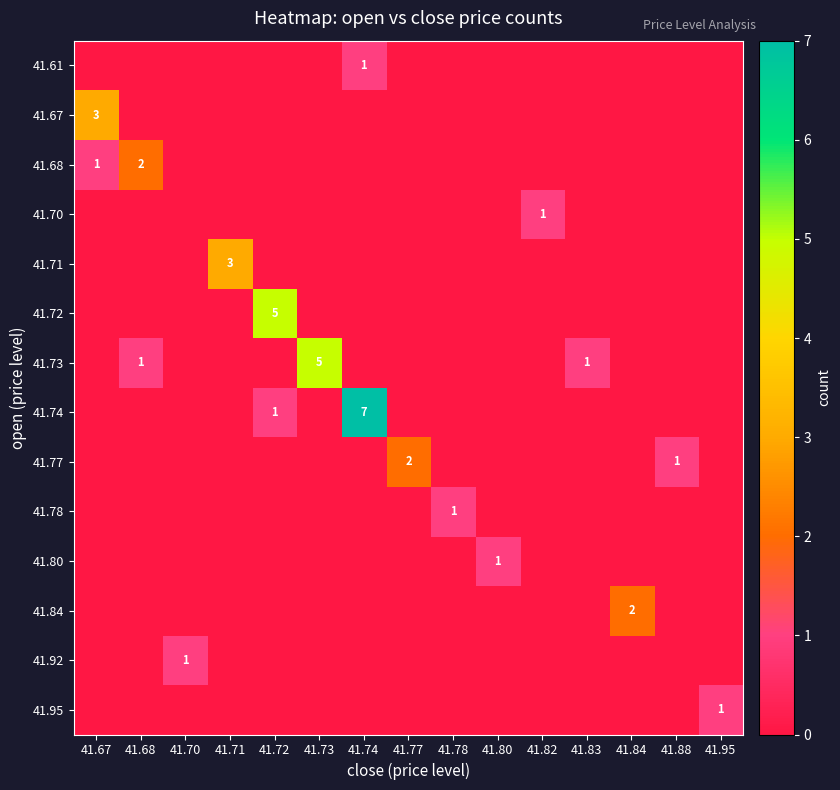

Which series has the largest range (max minus min)?

row_7